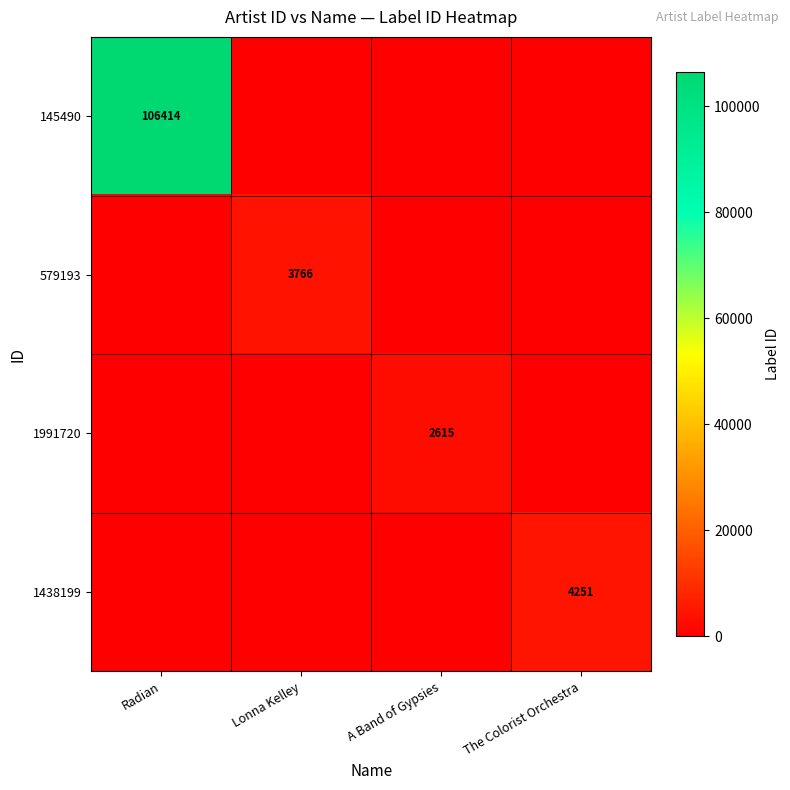

The 1991720 series shows 3707 at A Band of Gypsies. True or false?

False